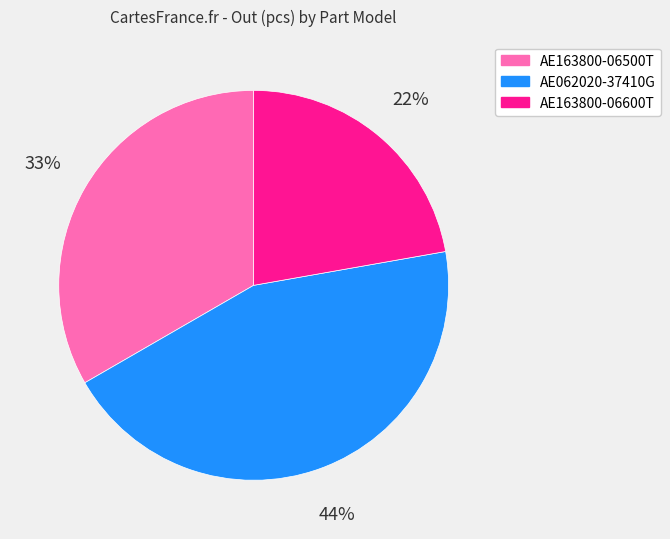

Is it true that AE062020-37410G is 57% of the pie?

False